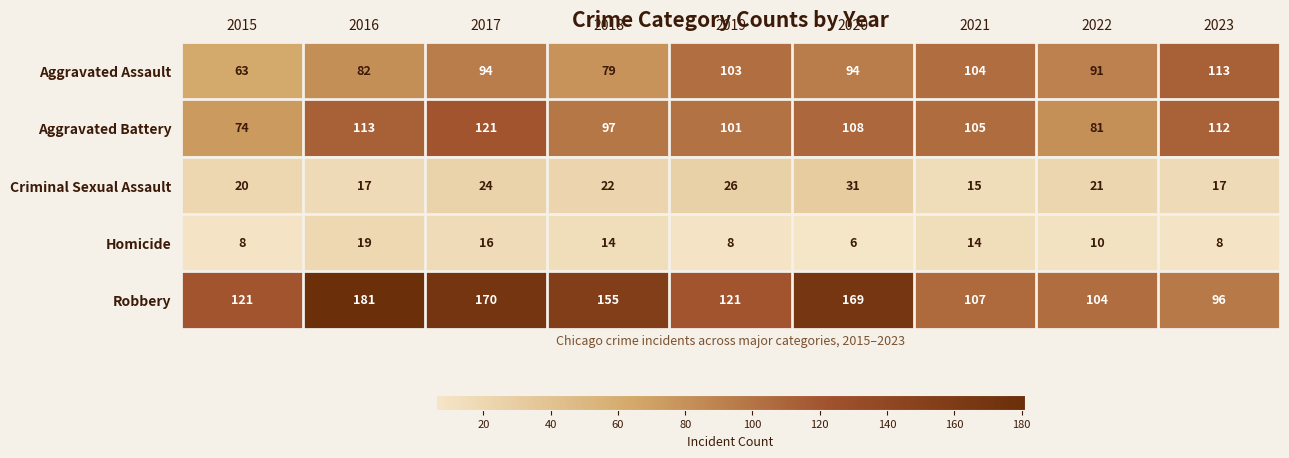

Where does the Aggravated Battery series first go above 105?

2016